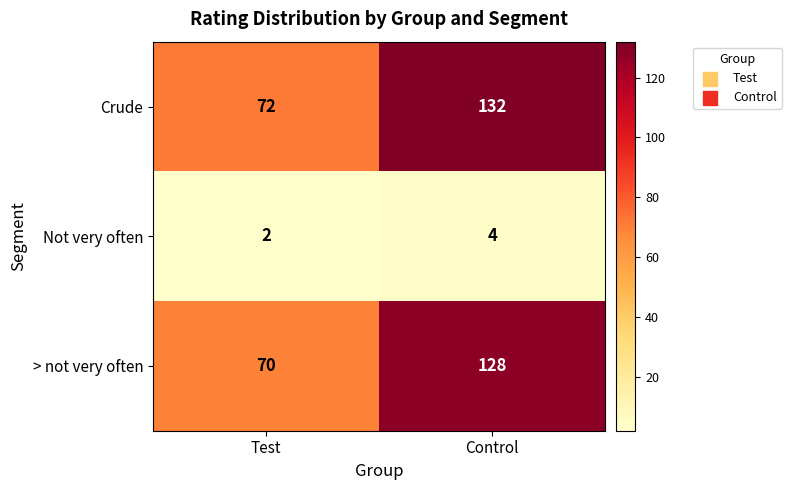

At which label is Not very often closest to 3?

Test